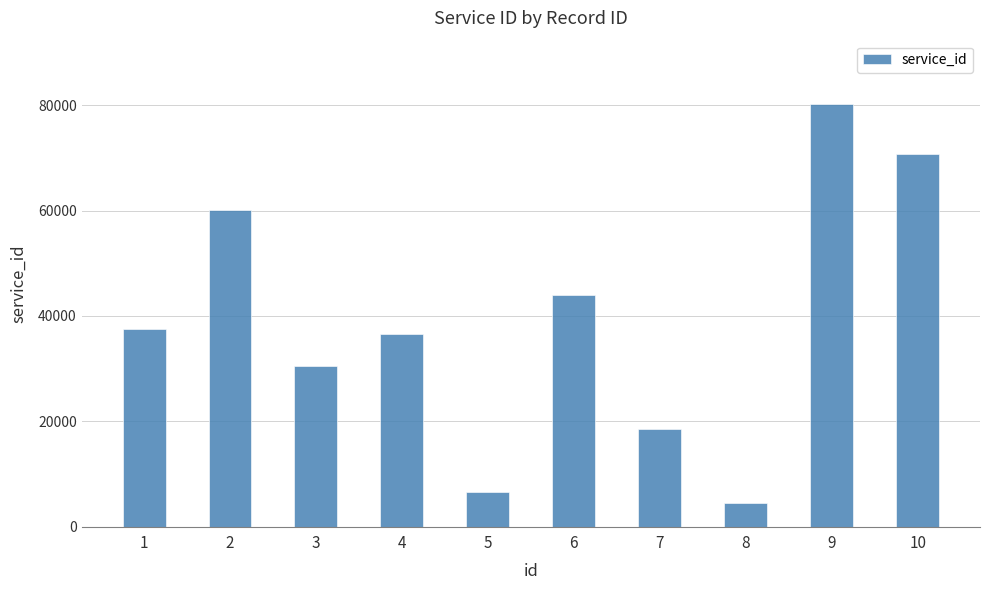

Reading left to right, extract all data points from this chart.

37454	60111	30424	36636	6505	44015	18485	4522	80219	70685